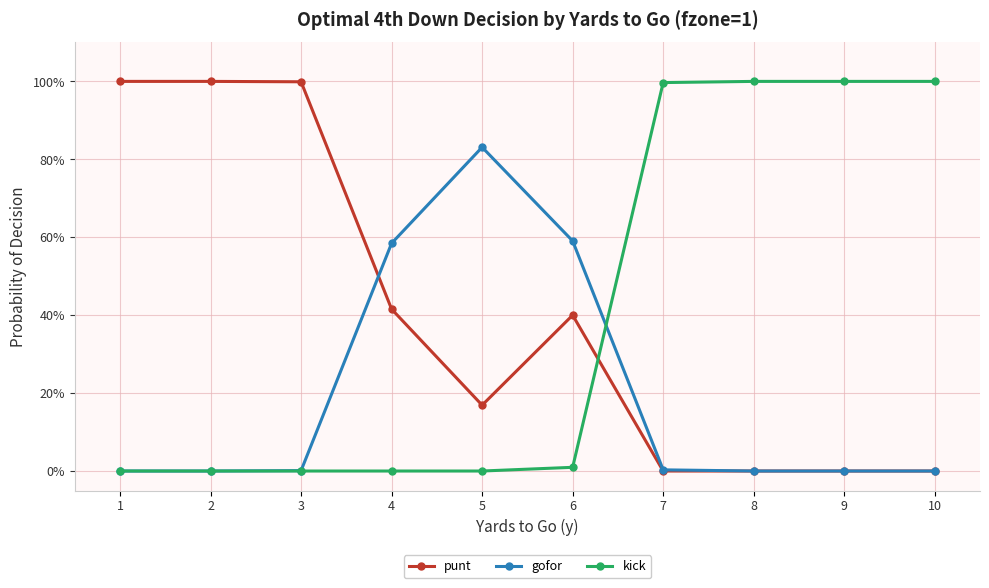

What is the spread (max minus min) of values at 10?

1.0